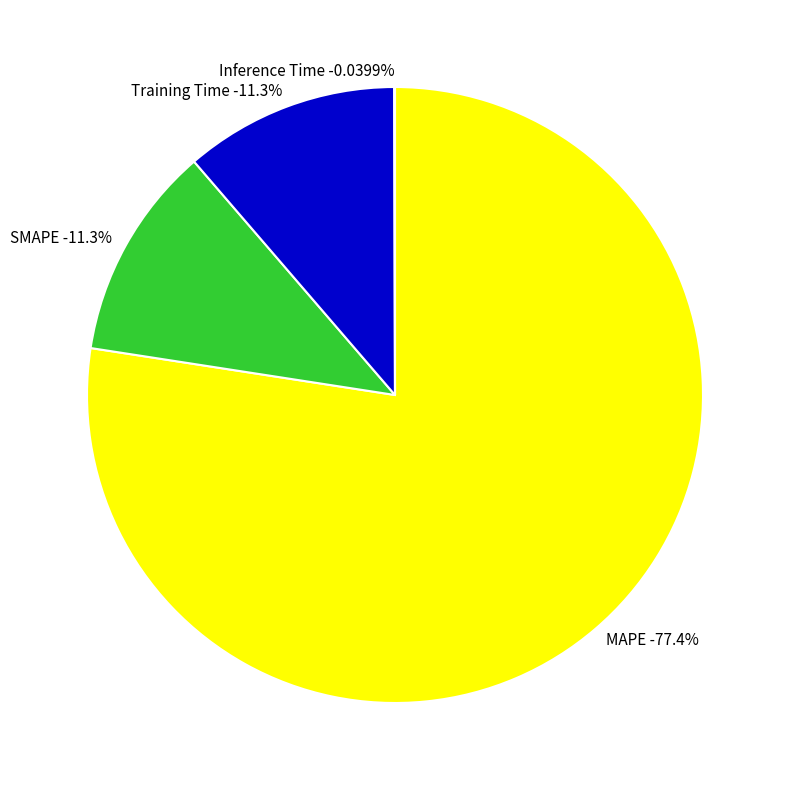

What is the majority slice?

MAPE